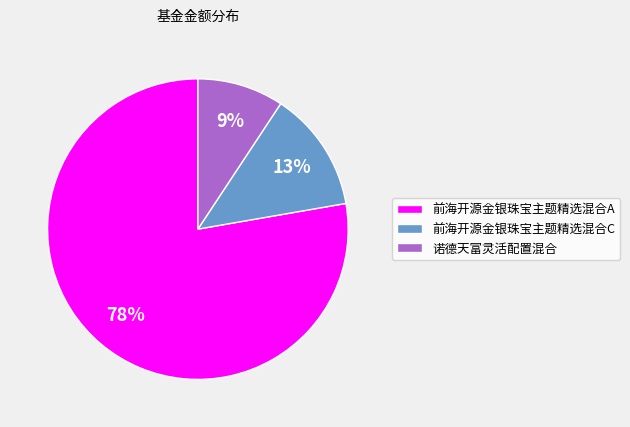

Combined, do 前海开源金银珠宝主题精选混合A and 前海开源金银珠宝主题精选混合C account for over 50%?

Yes